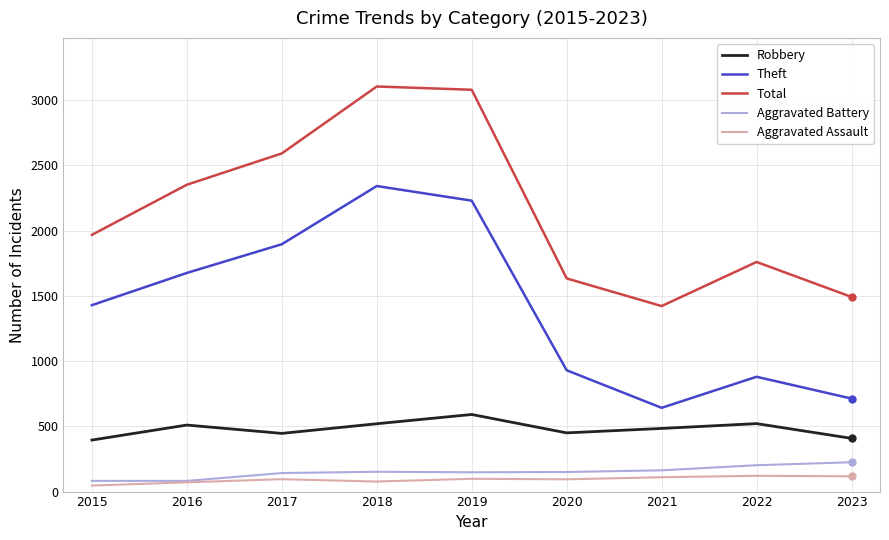

The Aggravated Battery series shows 82 at 2016. True or false?

True